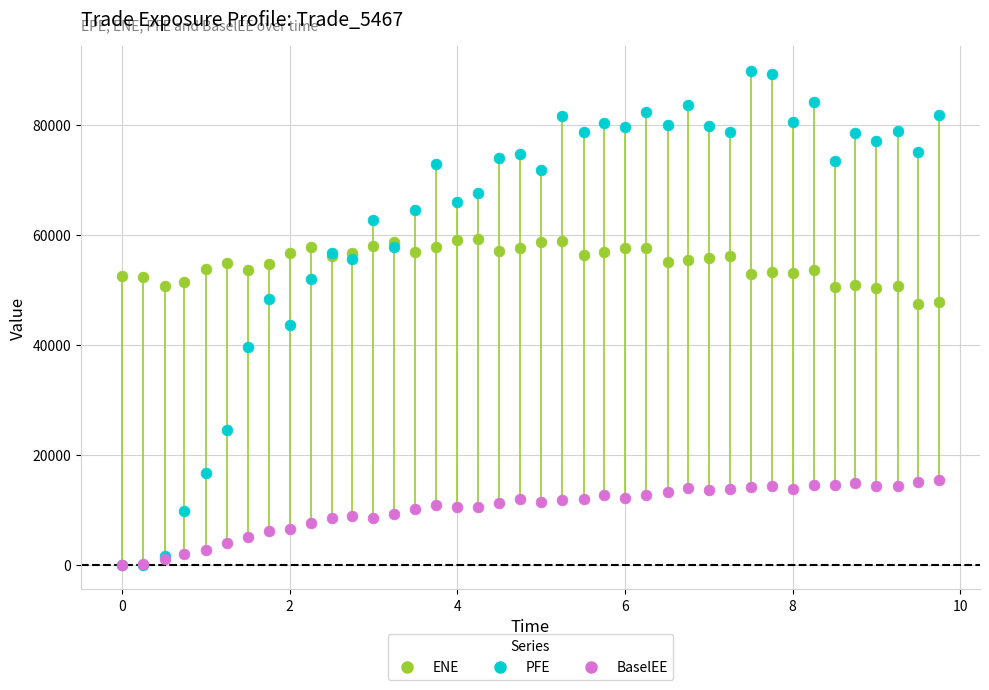

Across all series, what Y value is closest to 44892?

43594.0